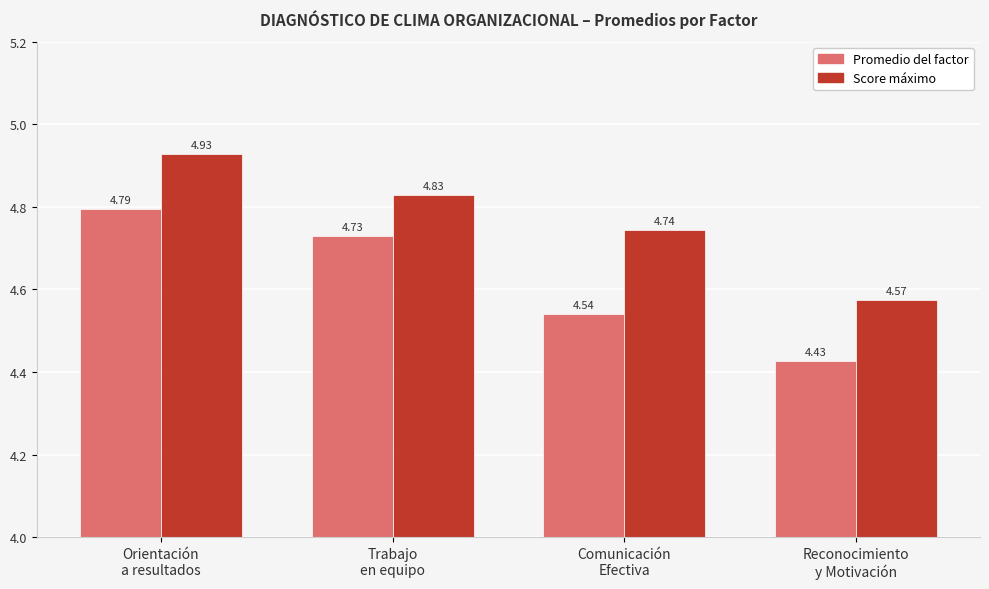

At how many categories does at least one series exceed 4?

4